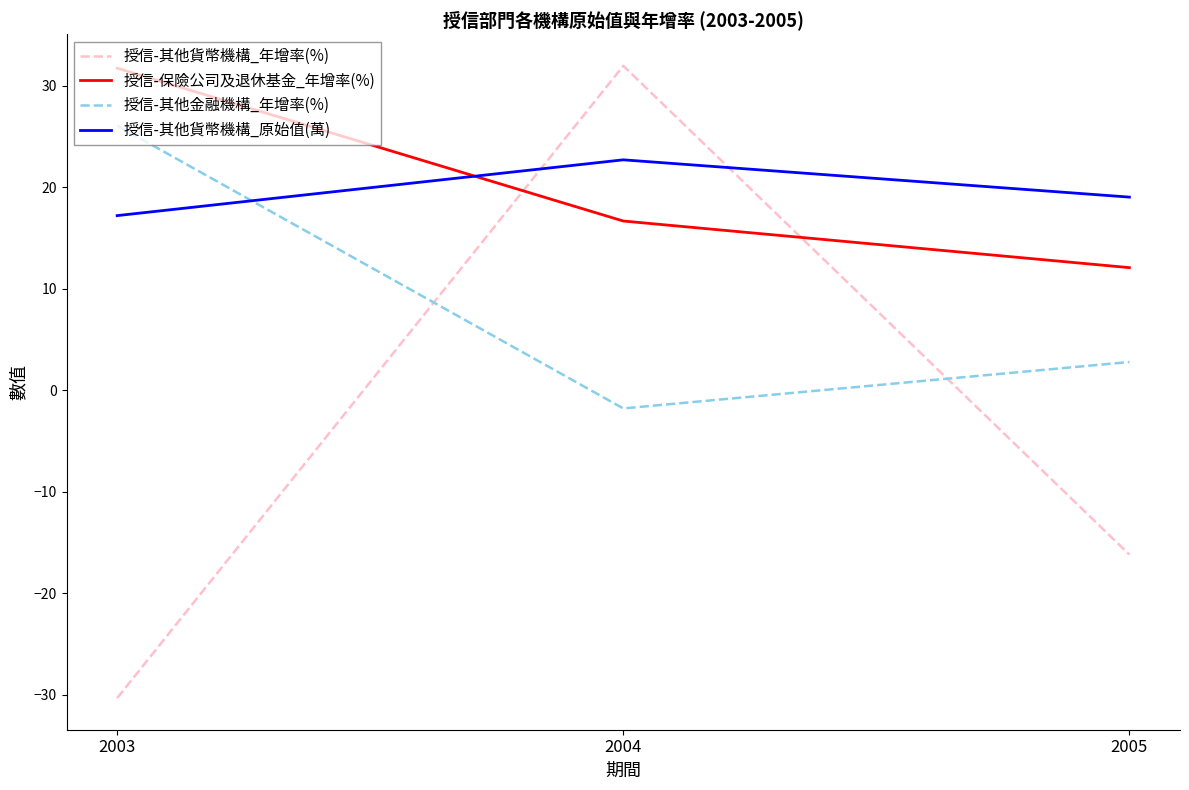

Rank the categories by 授信-其他貨幣機構_原始值(萬) value from lowest to highest.

2003, 2005, 2004